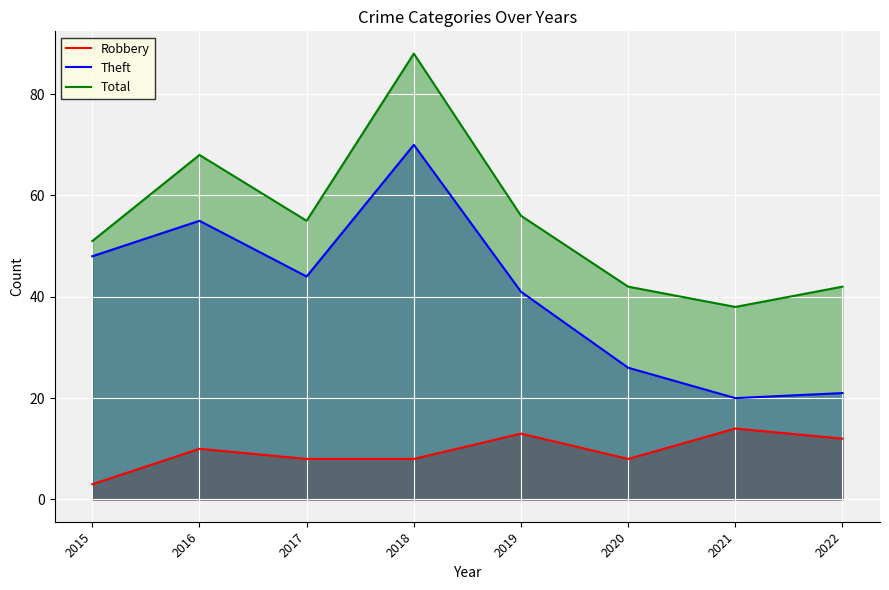

Read the Total value at 2019, to the nearest 5.

55